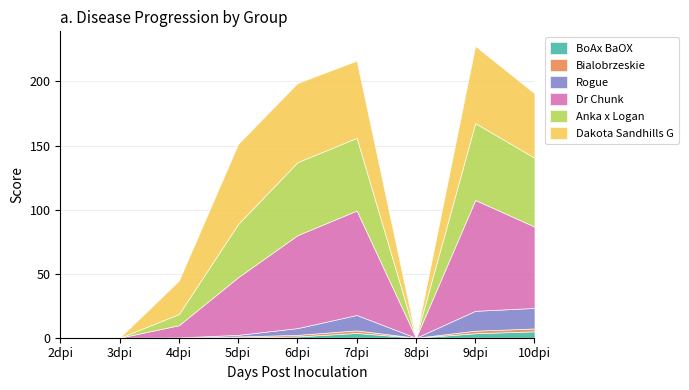

Where is the first local minimum for Rogue?

8dpi